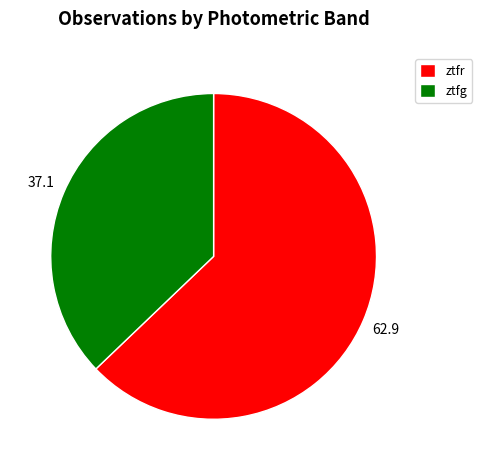

Count the number of slices in the pie.

2